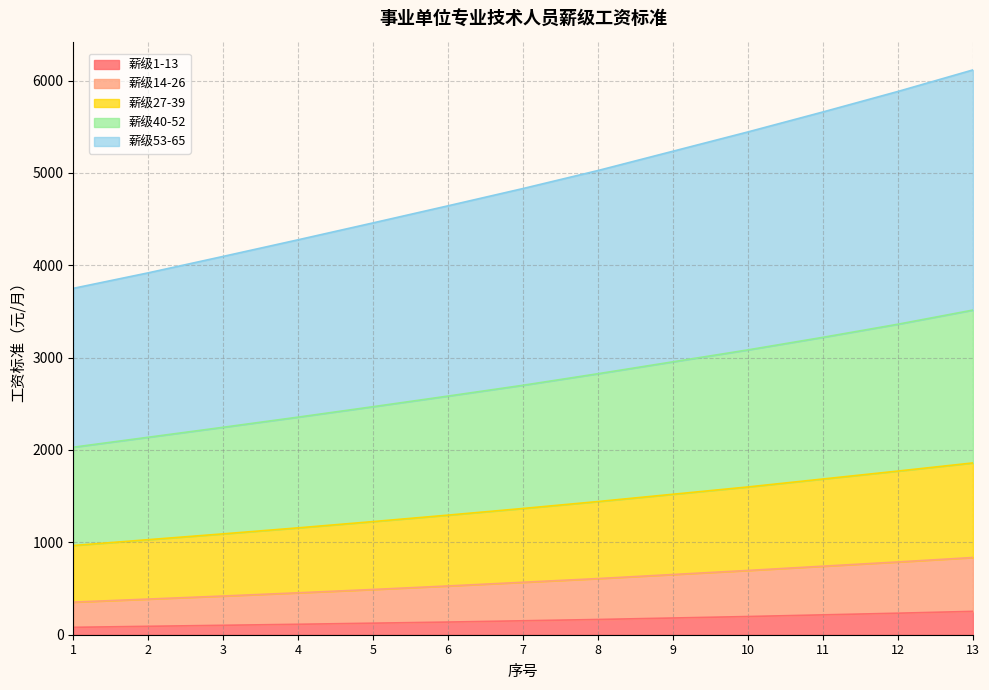

True or false: 薪级14-26 and 薪级40-52 cross at least once.

False